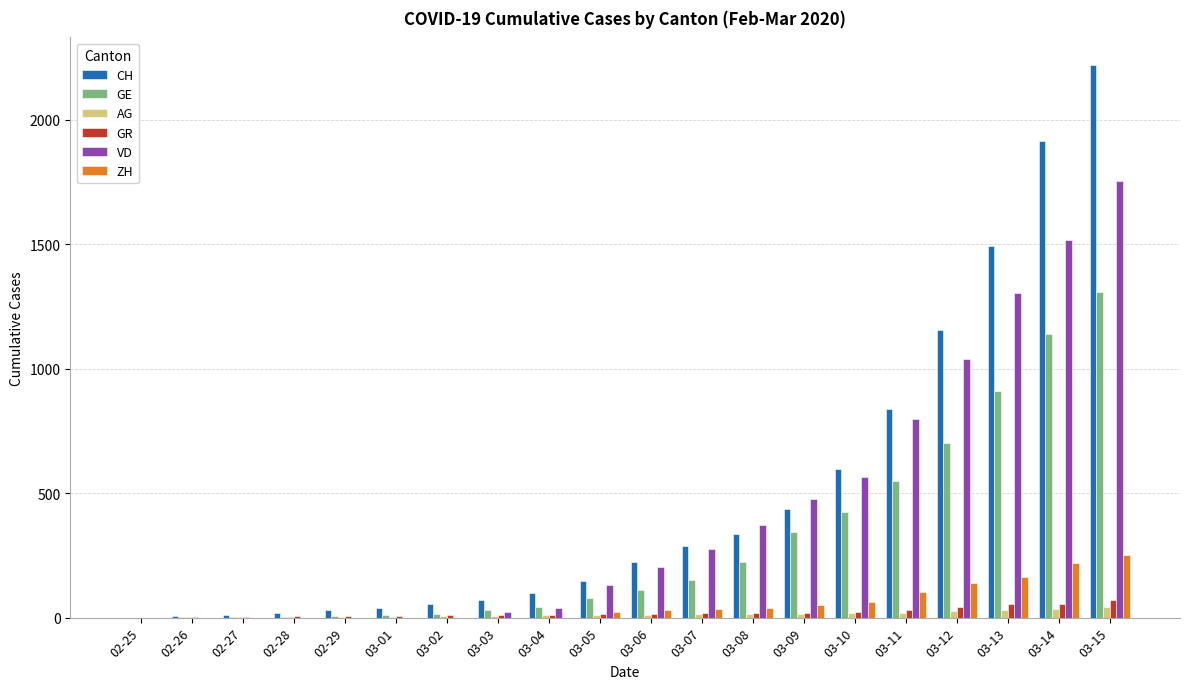

Which label corresponds to the largest value in the chart?

03-15